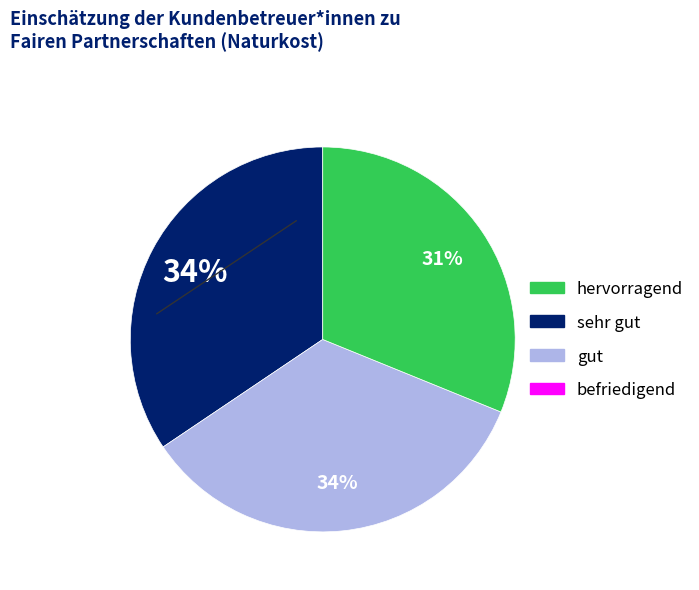

To the nearest percent, what is the average slice percentage?

33%